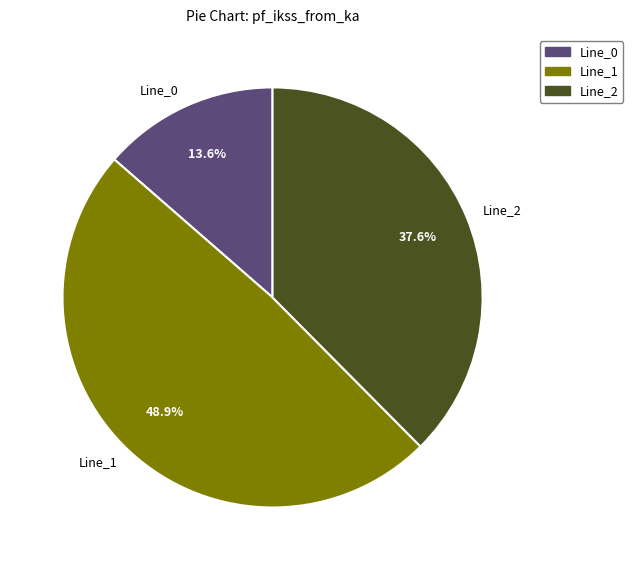

What percentage do Line_2 and Line_1 together represent?

86.4%